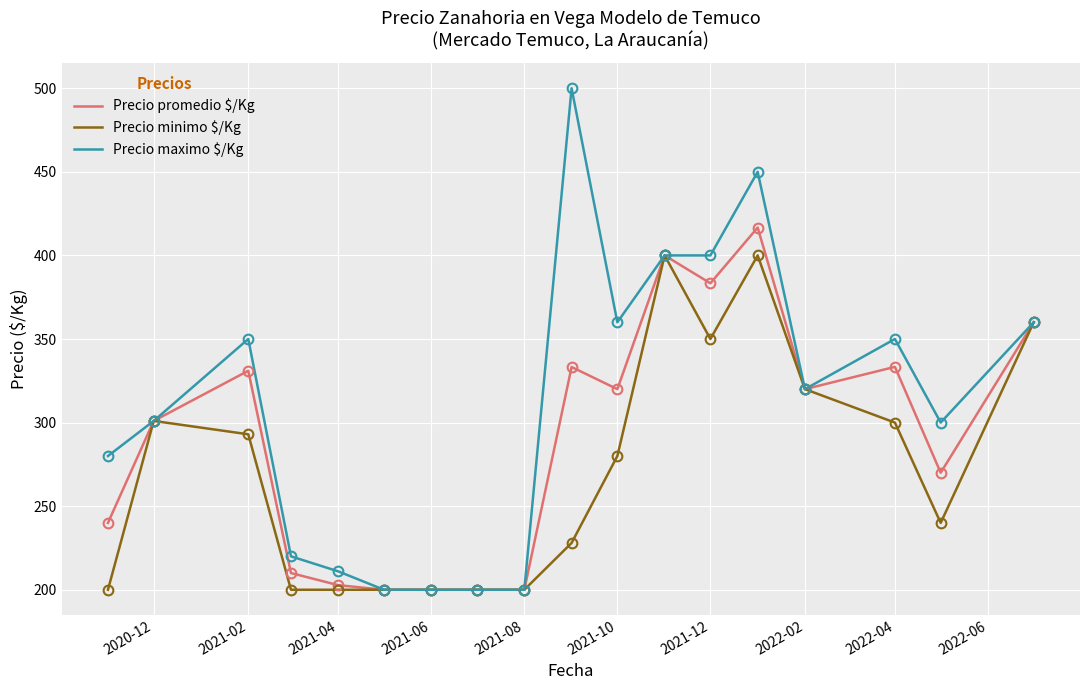

What is the minimum value shown in the chart?

200.0